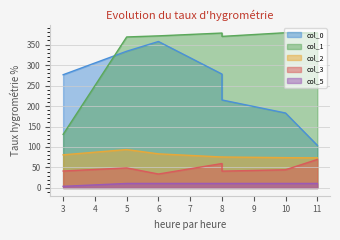

At which category does col_1 reach its first local valley?

8